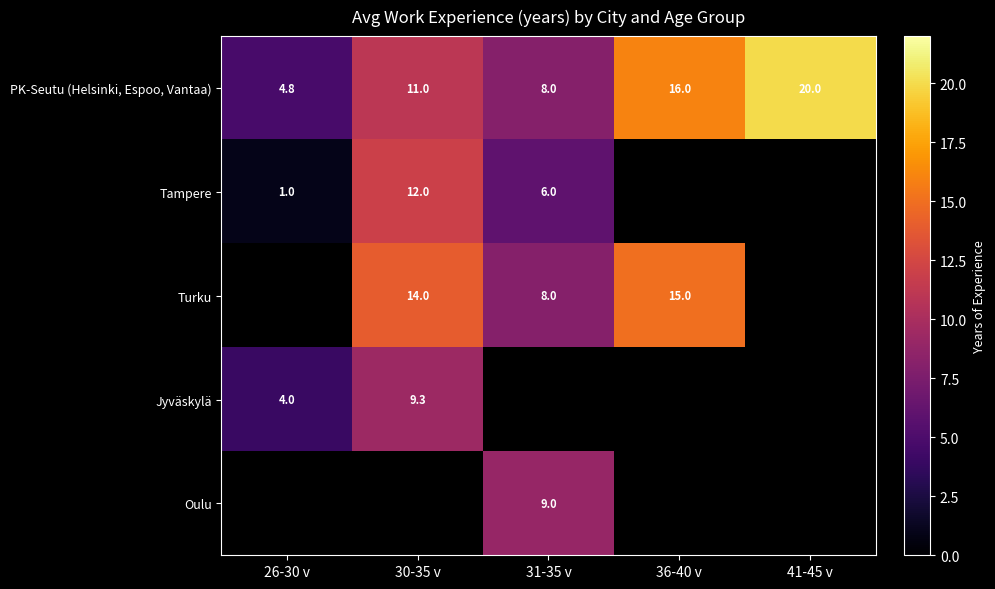

What is the difference between the maximum and second lowest values in the PK-Seutu (Helsinki, Espoo, Vantaa) series?

12.0